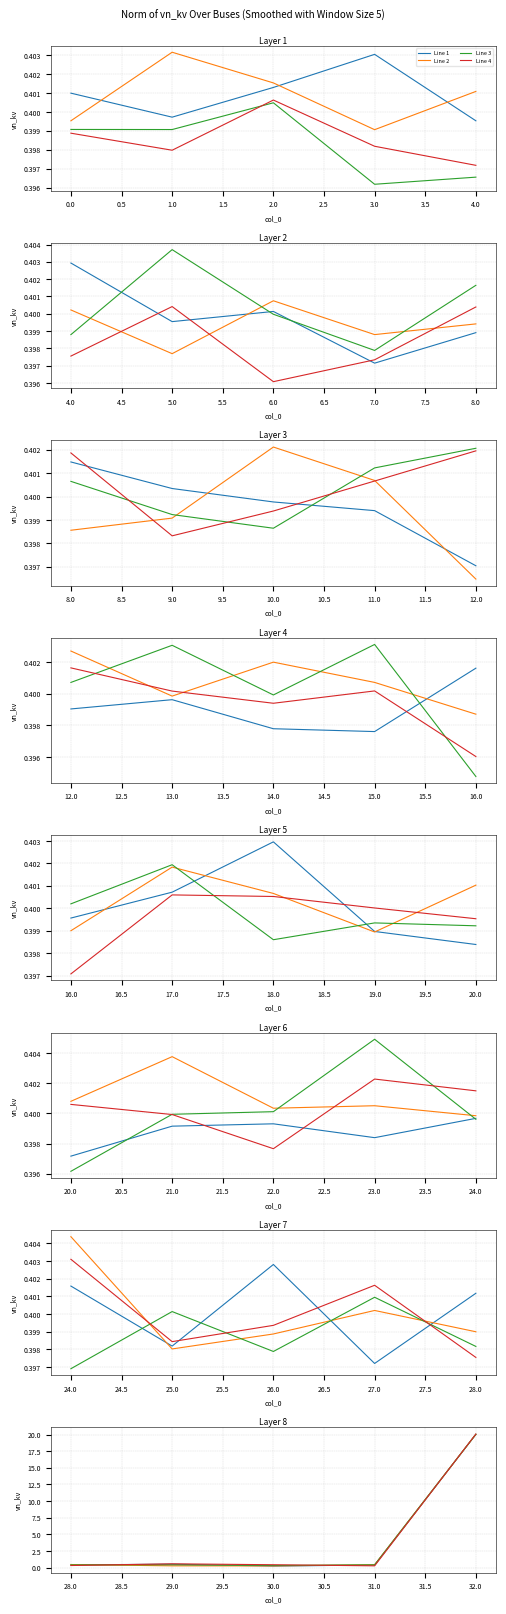

Is the value of Line 1 at 29.0 greater than the value of Line 2 at 30.0?

Yes